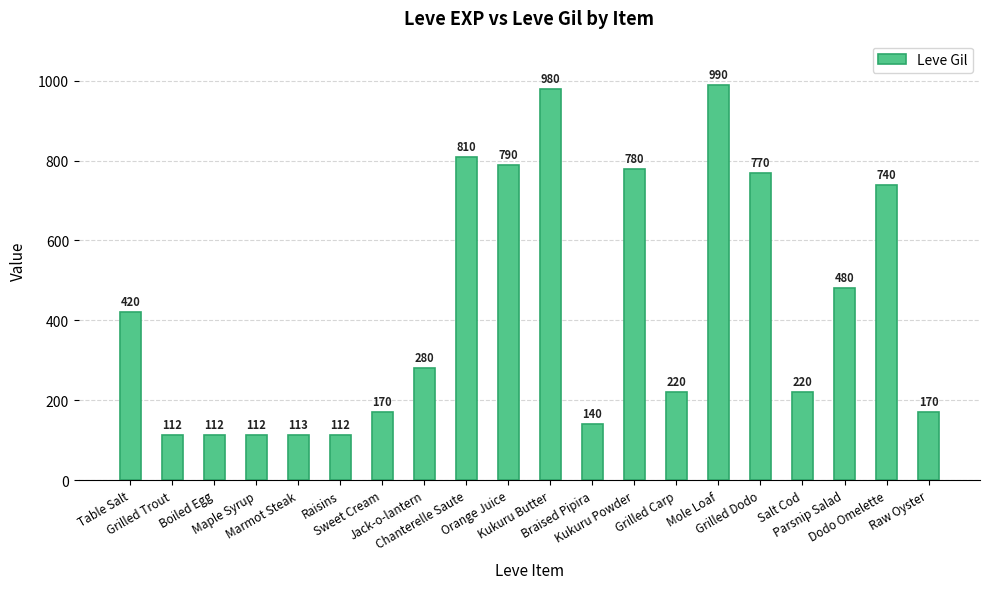

The chart shows a value of 113 at Marmot Steak. True or false?

True